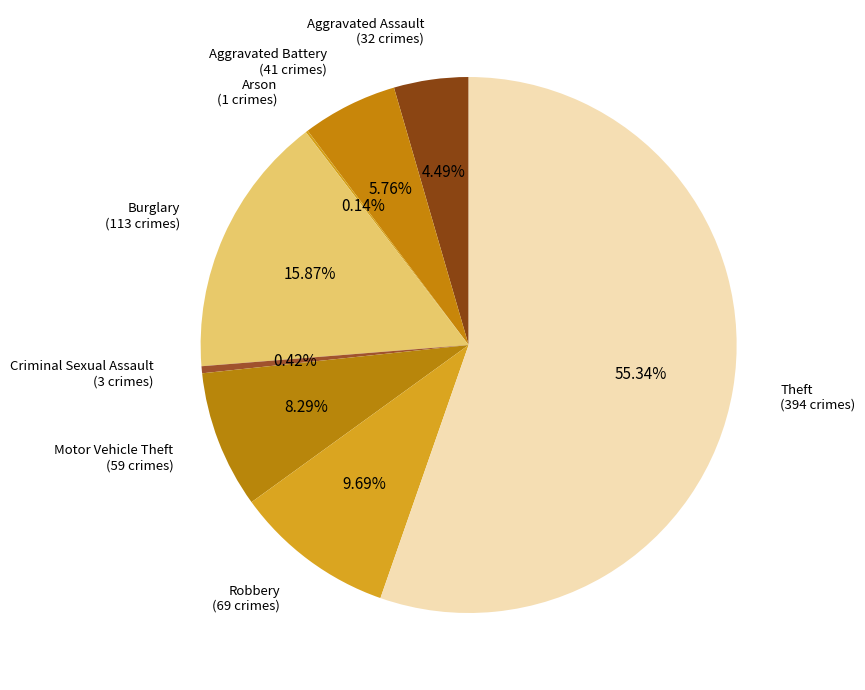

Is there a majority slice in this chart?

Yes